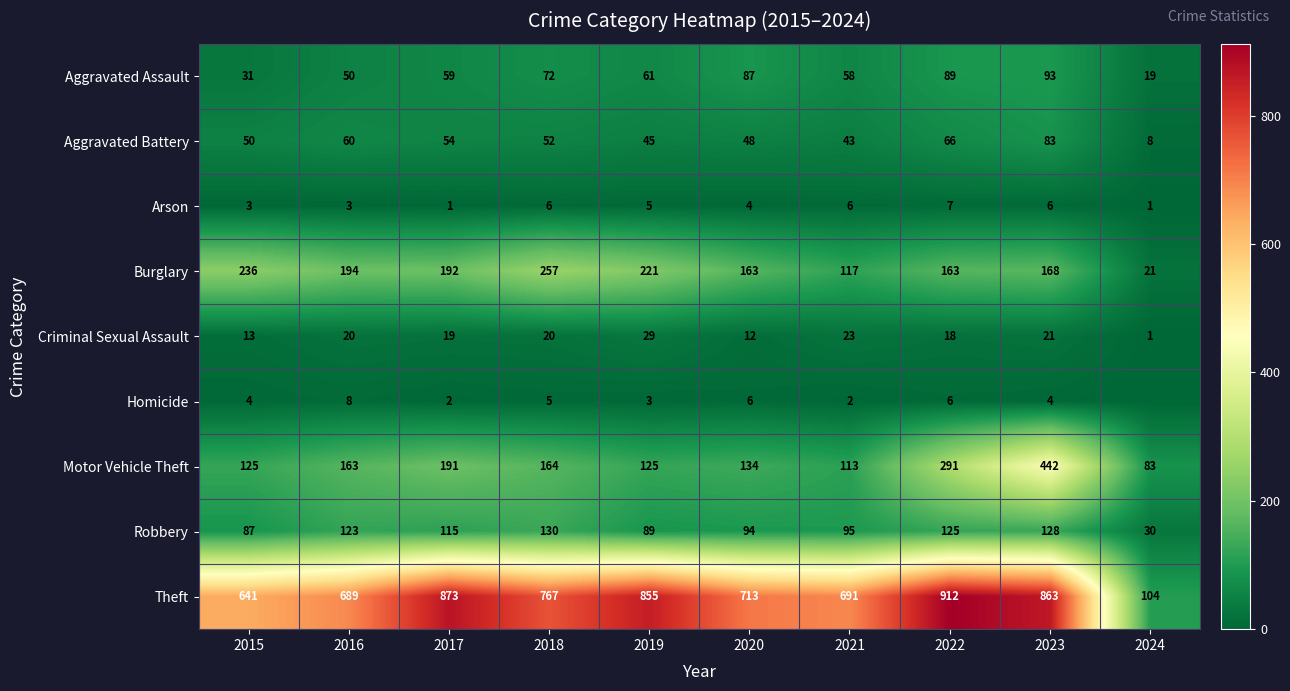

True or false: Criminal Sexual Assault has a value of 51 at 2019.

False